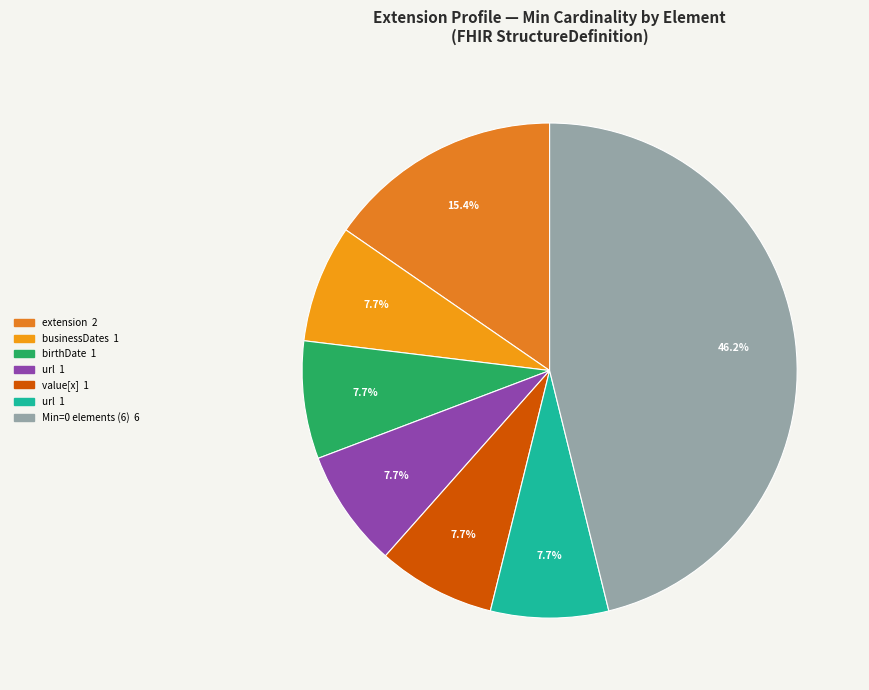

To the nearest percent, what is the difference between the largest and smallest slice percentages?

38%